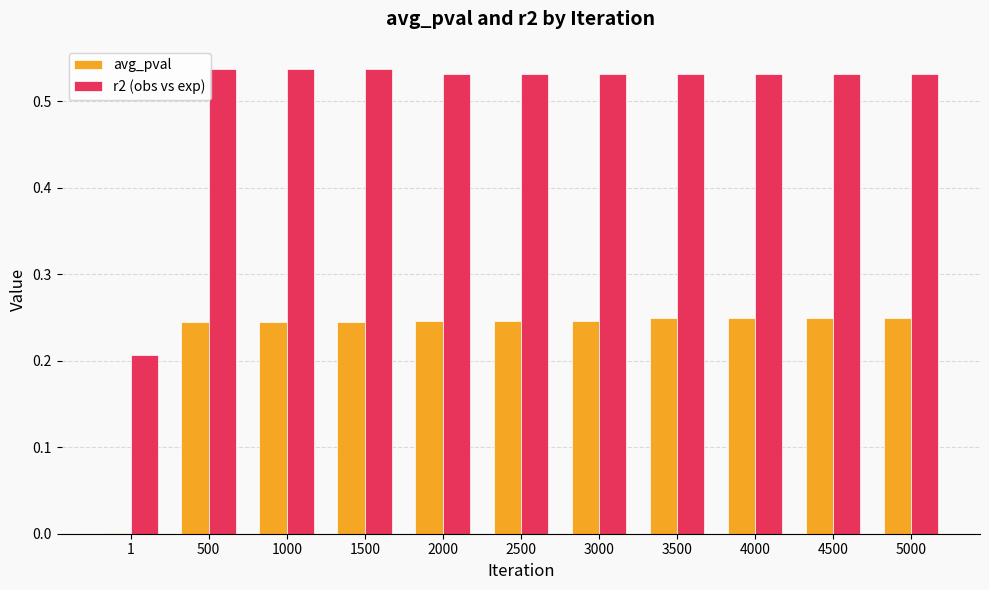

Is it true that r2 (obs vs exp) equals 0.4 at 1000?

False